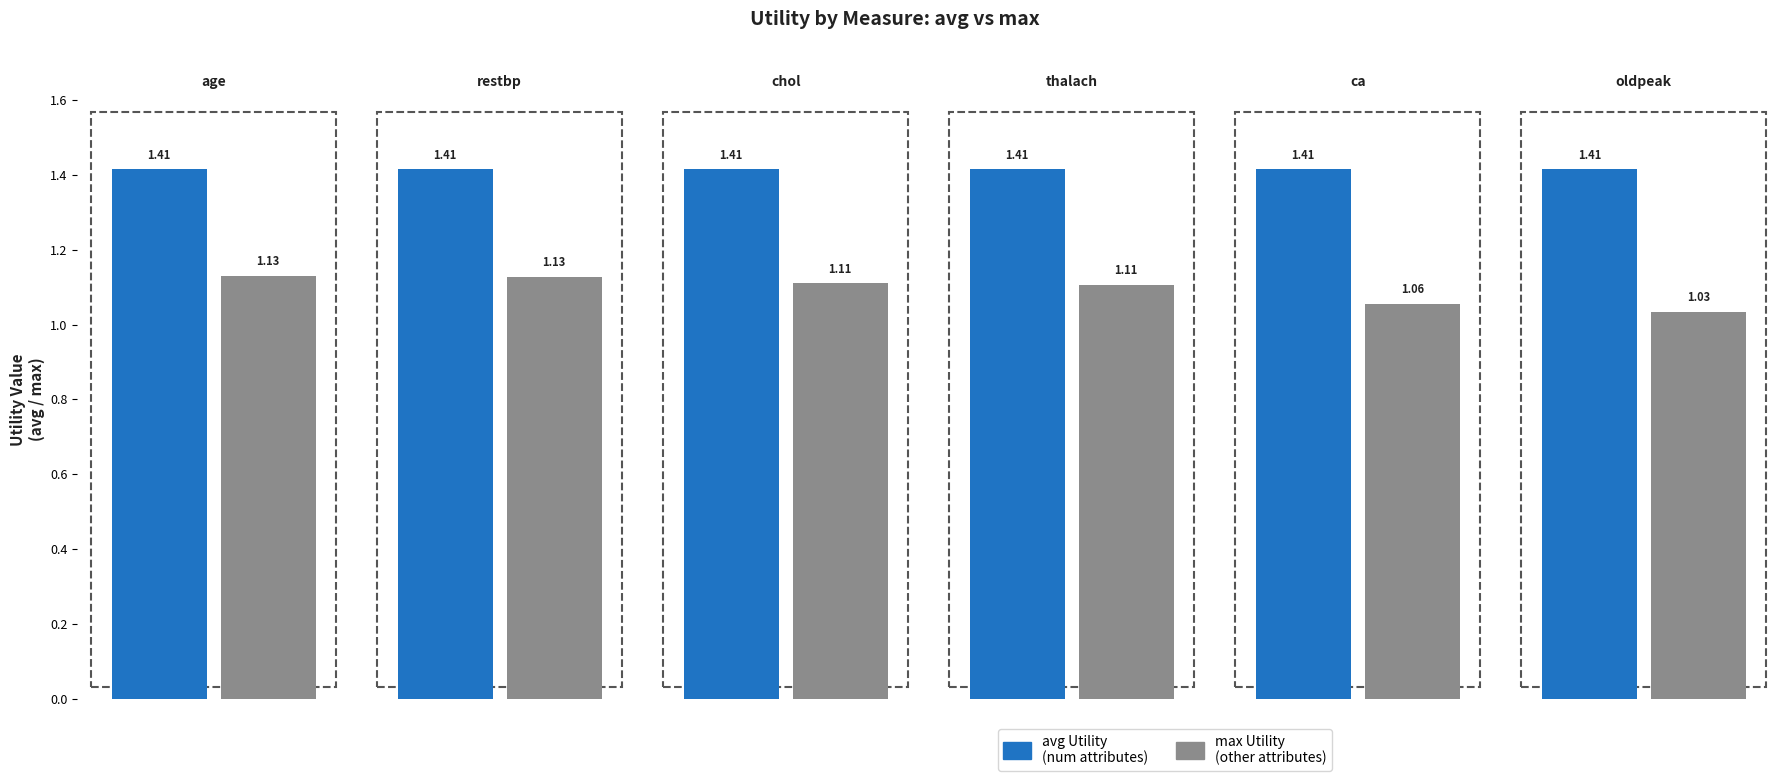

Is the value of avg Utility at restbp greater than the value of max Utility at ca?

Yes